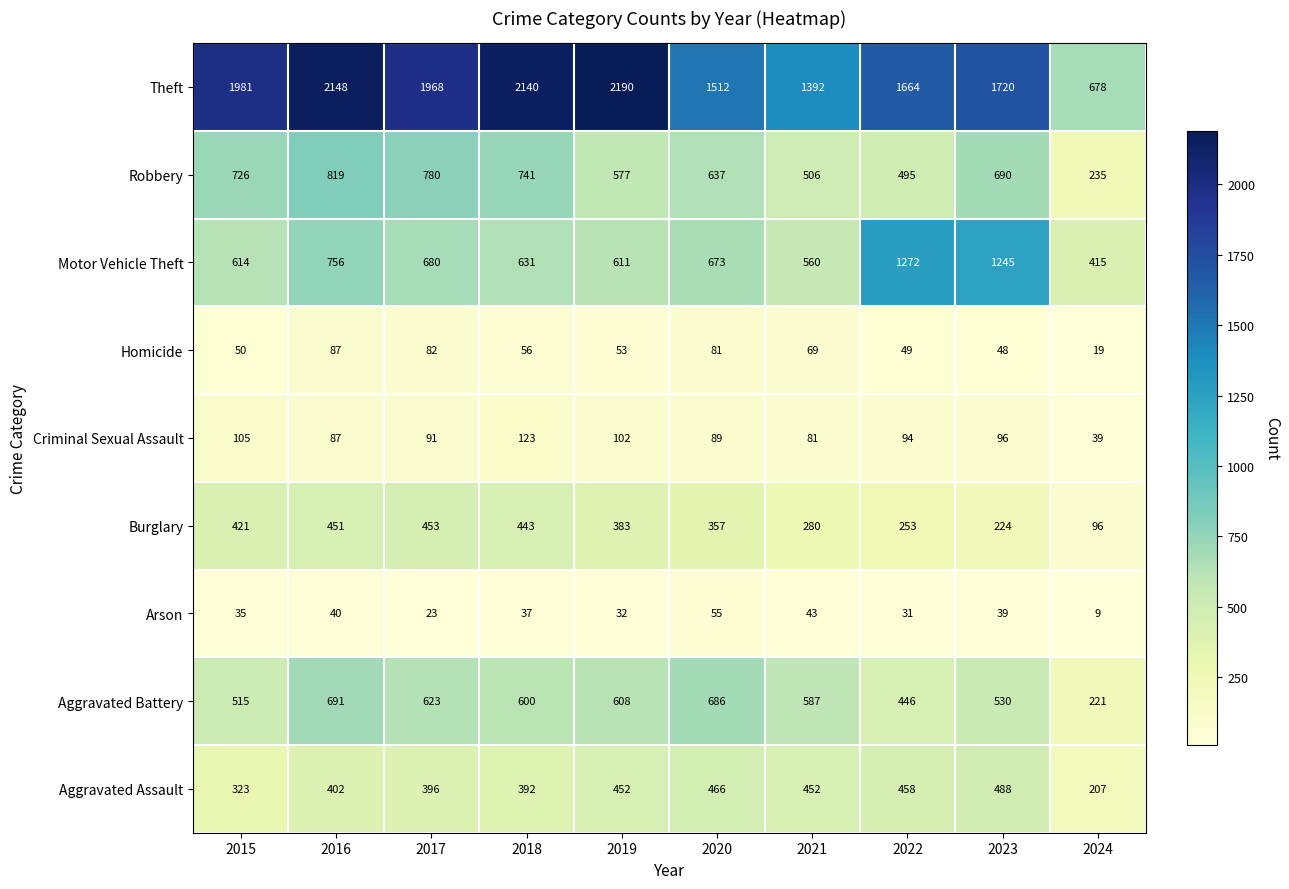

What is the sum of all Arson values?

344